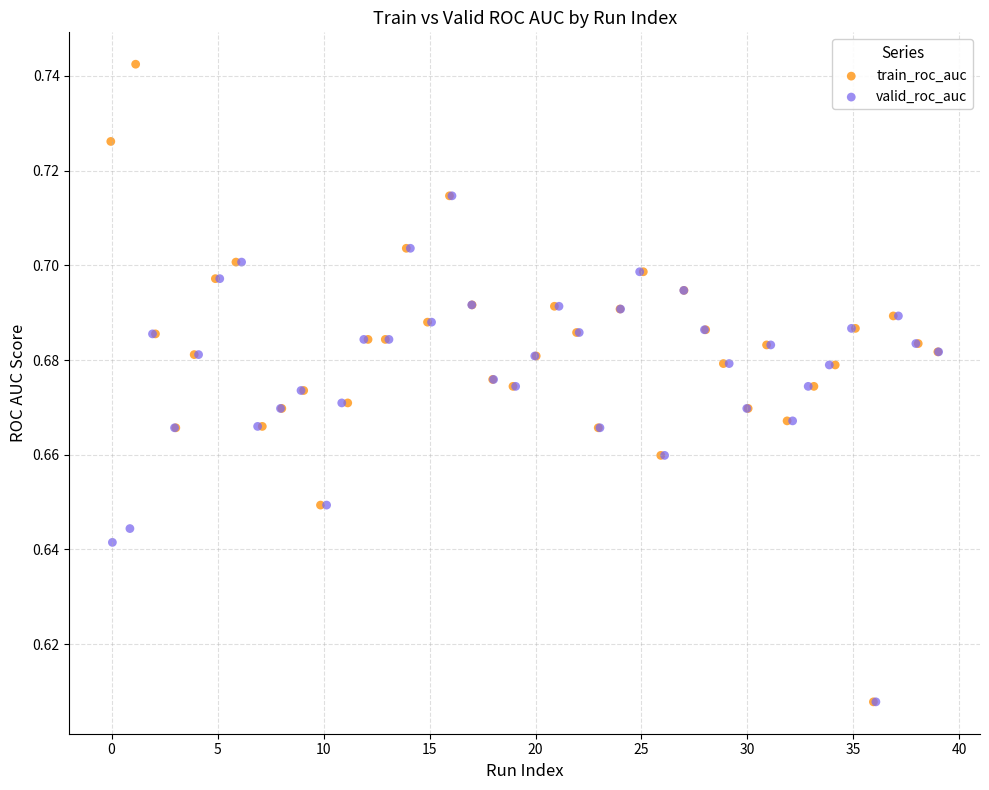

What are all the series names shown in the legend?

train_roc_auc, valid_roc_auc